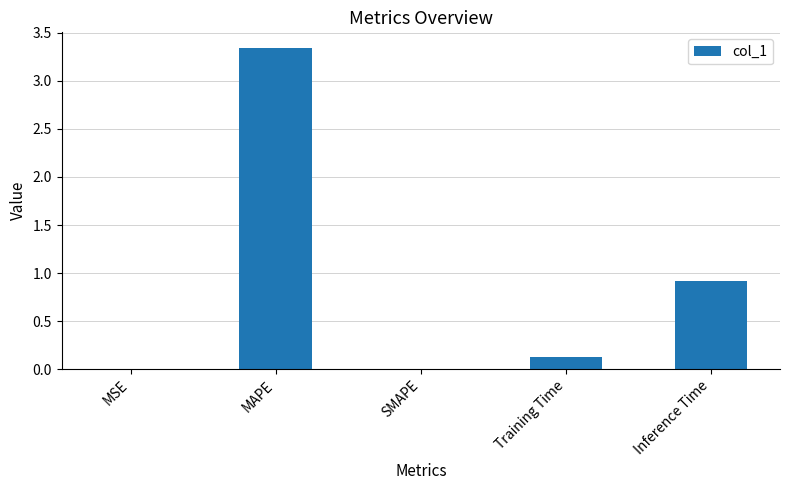

Read the value at Inference Time.

0.9